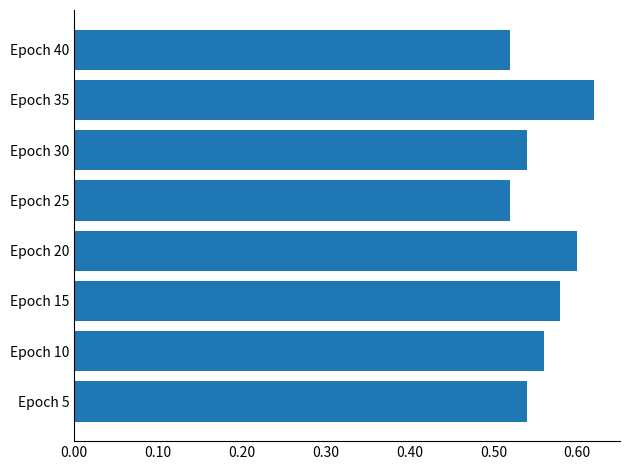

What is the difference between the maximum and minimum values?

0.1